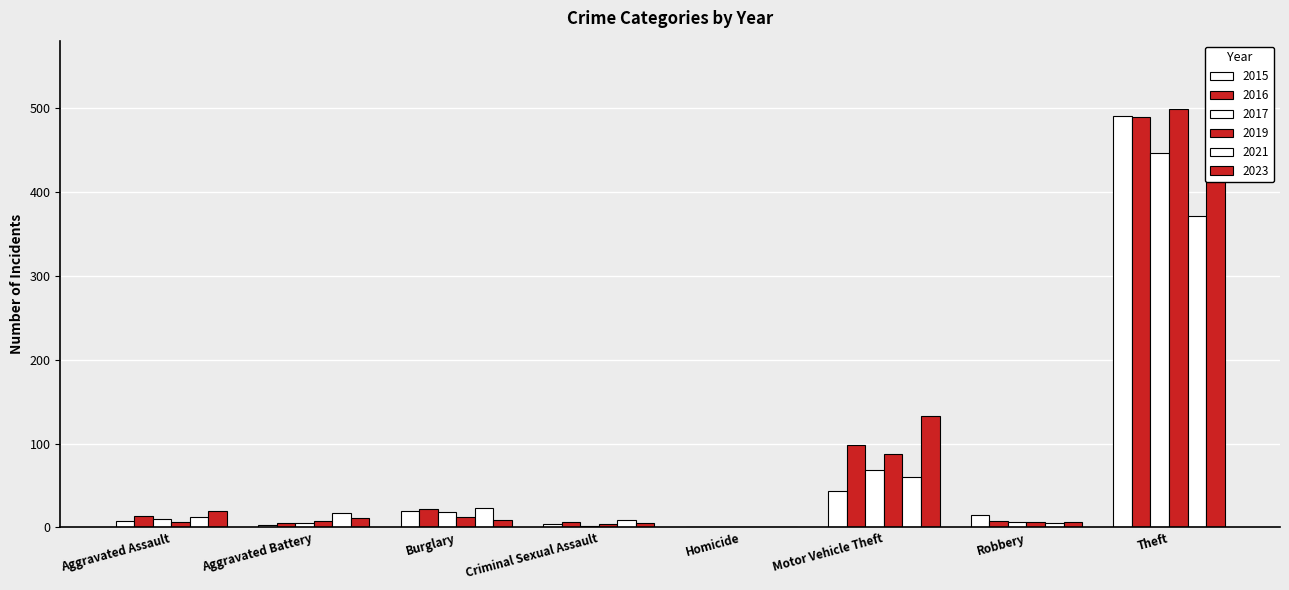

Reading left to right, extract all data points from this chart.

2015: 8	3	19	4	1	43	15	491
2017: 10	5	18	2	1	69	6	447
2019: 7	8	12	4	0	87	6	499
2021: 12	17	23	9	0	60	5	371
2023: 19	11	9	5	0	133	7	553
2016: 13	5	22	6	0	98	8	489